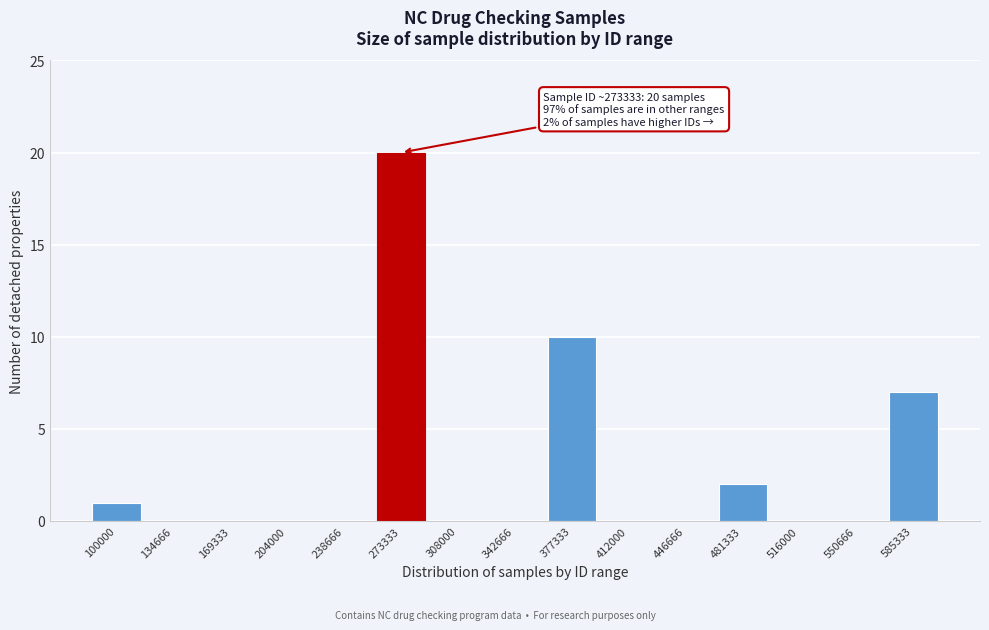

Reading left to right, transcribe all the data shown in this chart.

100000=1	134666=0	169333=0	204000=0	238666=0	273333=20	308000=0	342666=0	377333=10	412000=0	446666=0	481333=2	516000=0	550666=0	585333=7